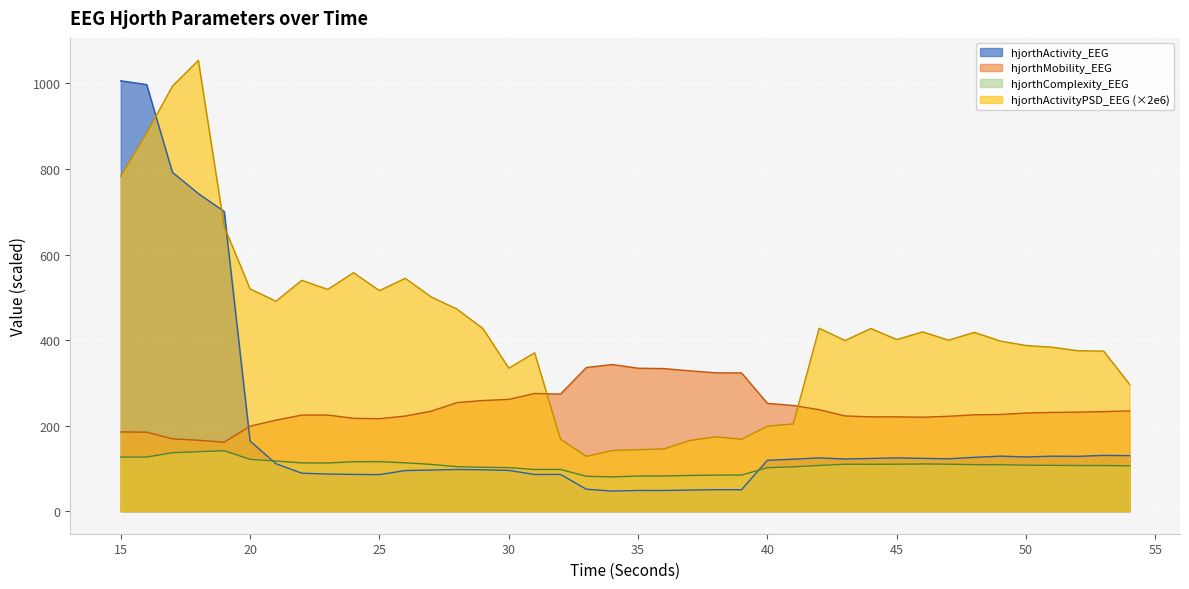

Read the hjorthActivityPSD_EEG value at 54.

296.6